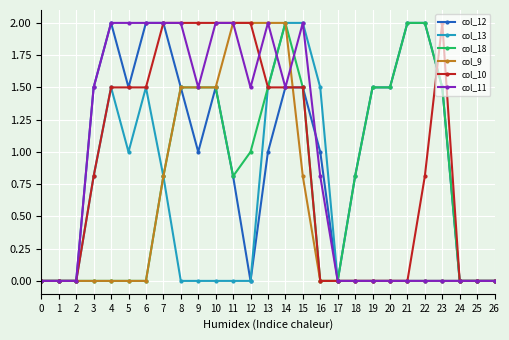

What is the total value across all series at 3?

4.6